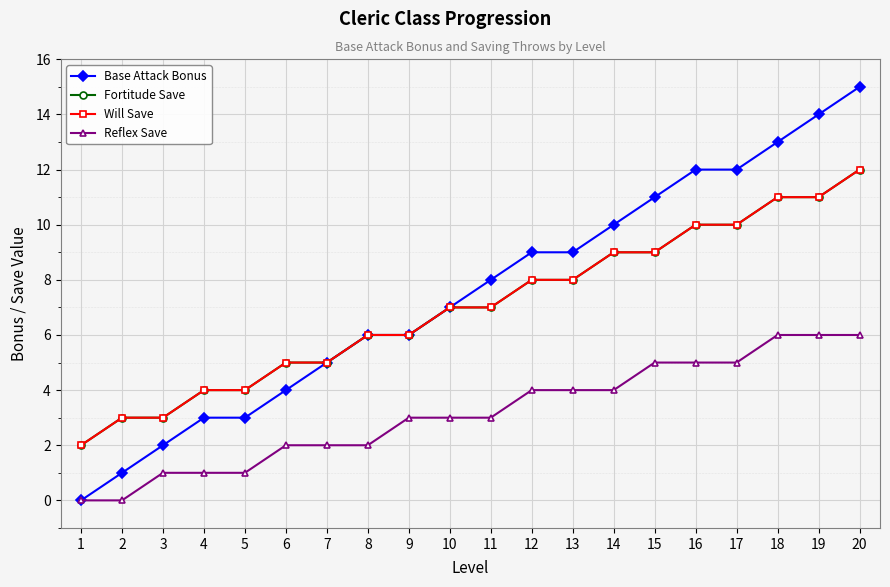

Does the chart have visible grid lines?

Yes